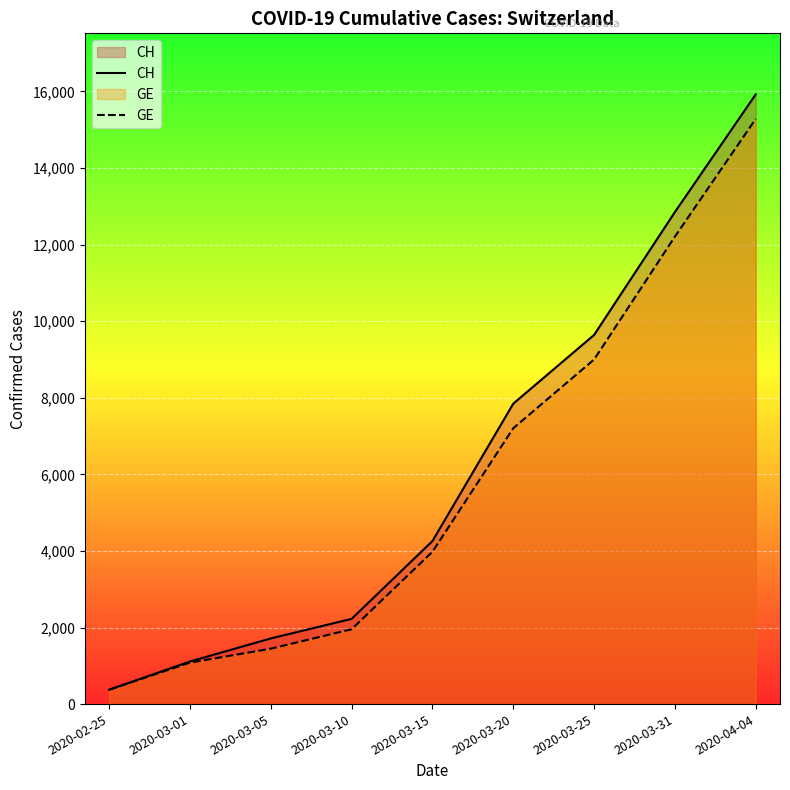

Is it true that CH equals 1113 at 2020-03-01?

True